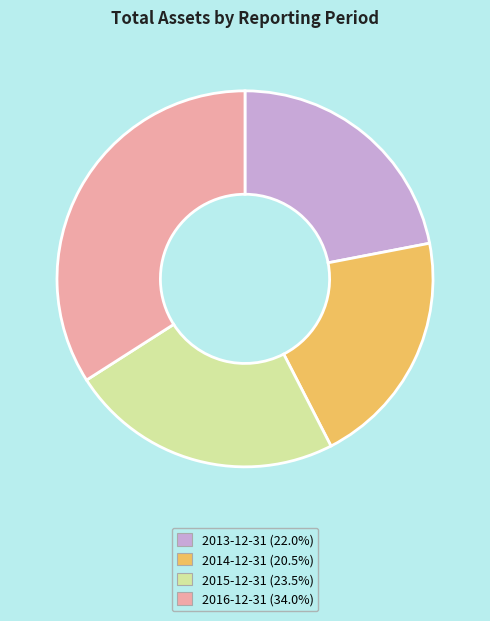

Does 2015-12-31 (23.5%) account for over 50% of the chart?

No